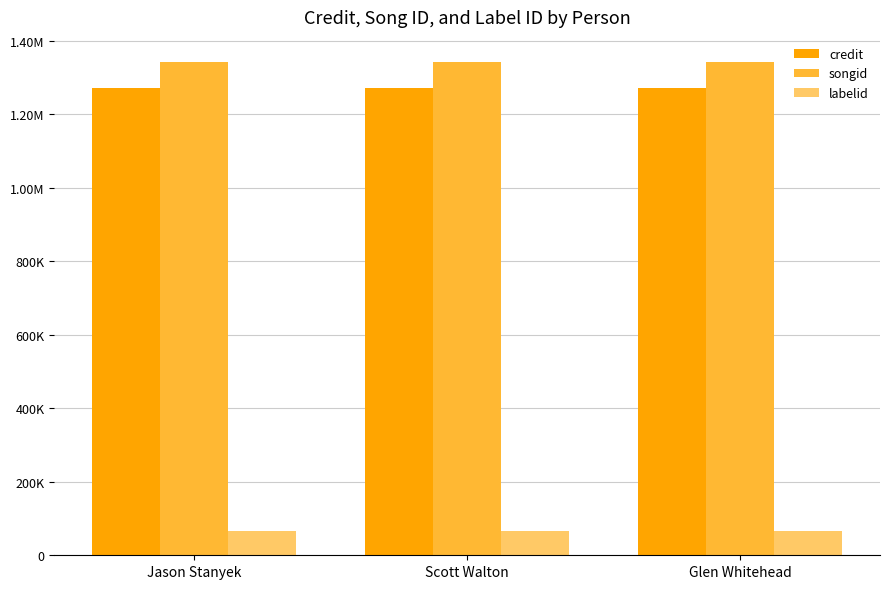

Are the bars horizontal?

No